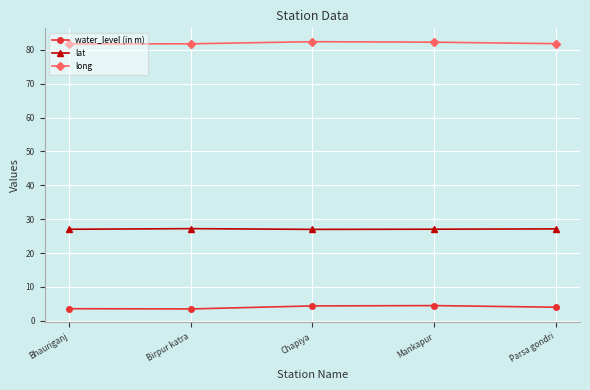

What are all the series names shown in the legend?

water_level (in m), lat, long